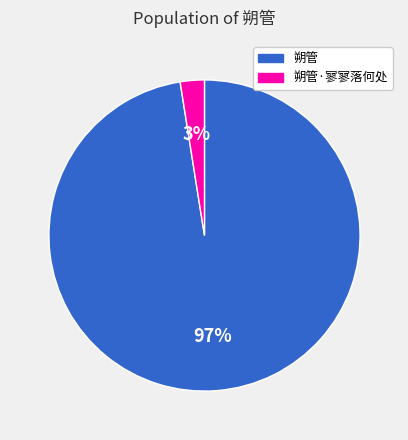

How many slices are in this pie chart?

2